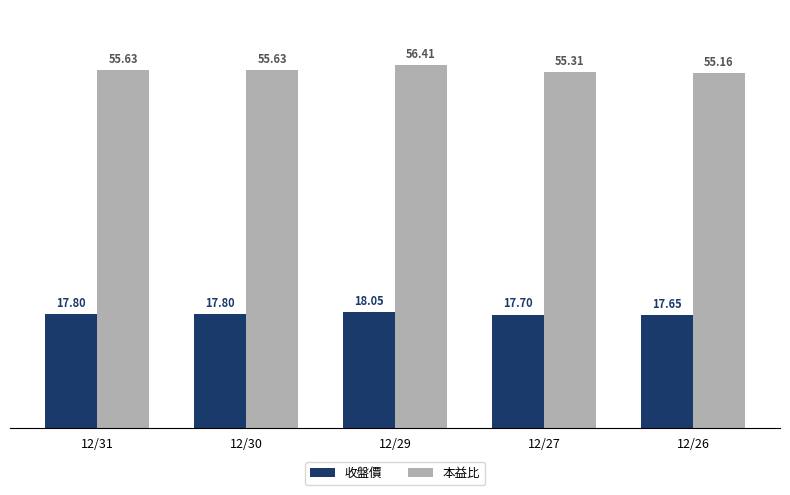

List the series in order of their overall mean, lowest first.

收盤價, 本益比